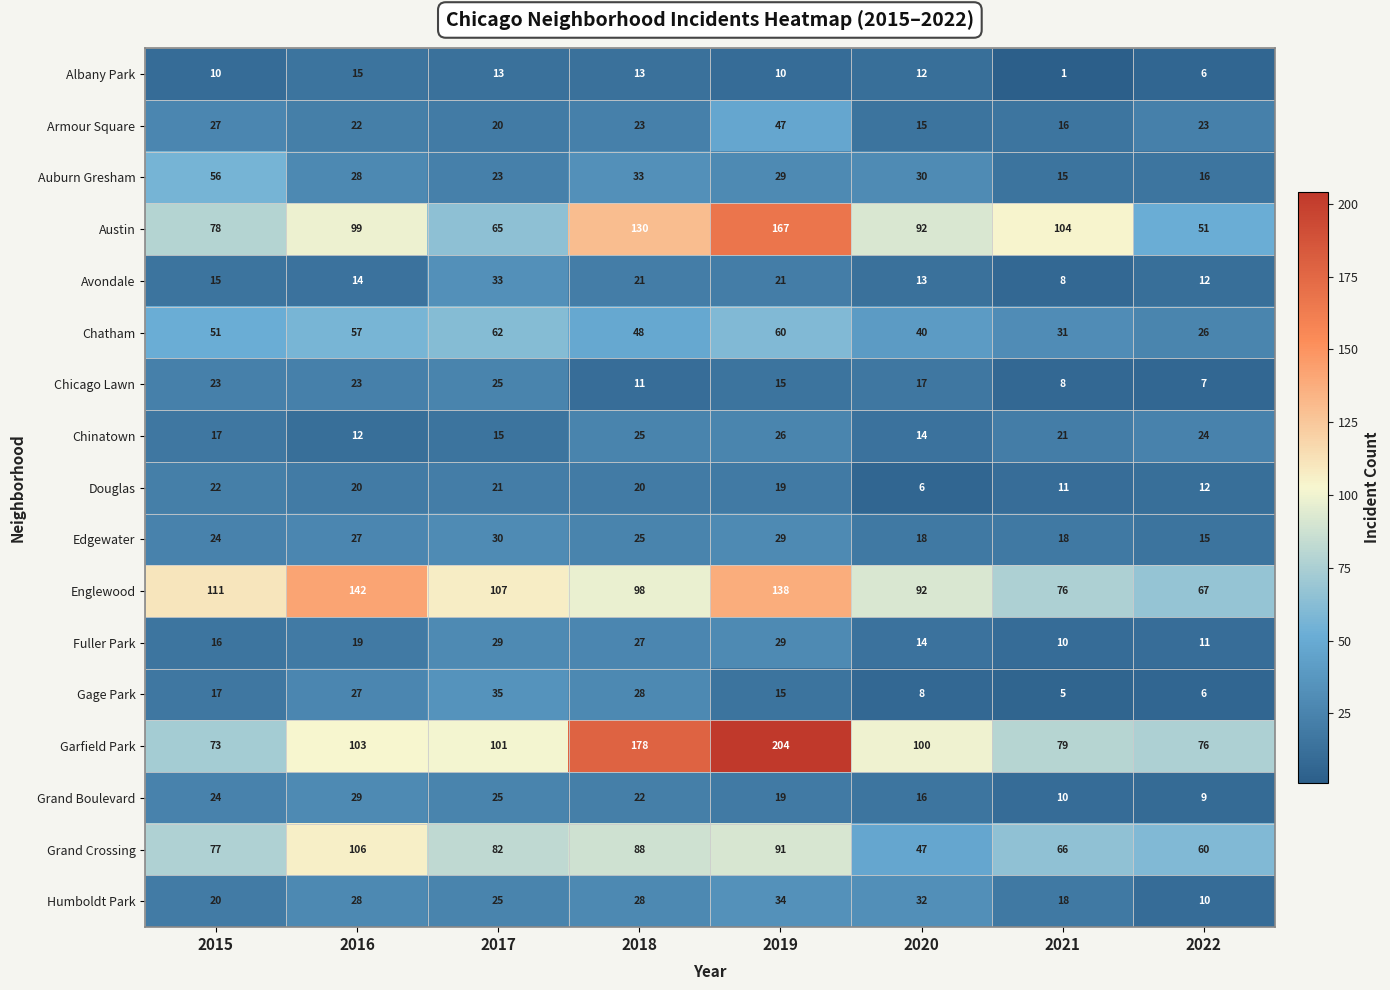

Read the Grand Boulevard value at 2015, to the nearest 5.

25